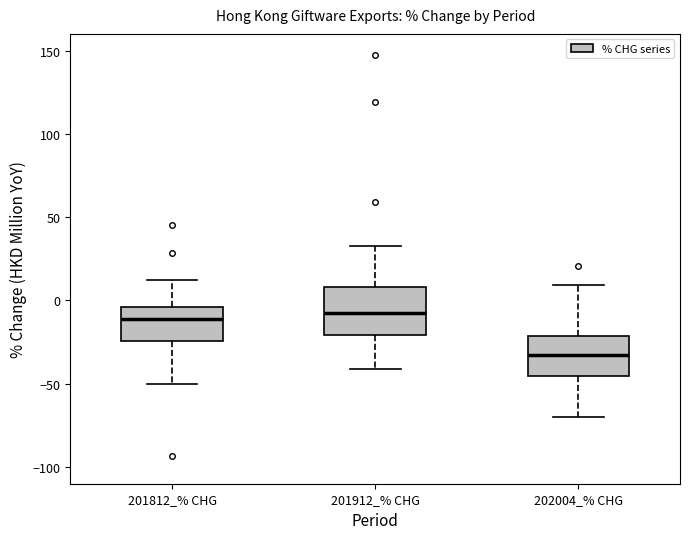

Reading left to right, read every box against the y-axis: the position of its median line, the range the box covers, and the ends of its whiskers. The values are not printed on the chart, so give them approximately, as read against the axis.

201812_% CHG: median -10, box -25 to -5, whiskers -50 to 10
201912_% CHG: median -5, box -20 to 10, whiskers -40 to 35
202004_% CHG: median -35, box -45 to -20, whiskers -70 to 10